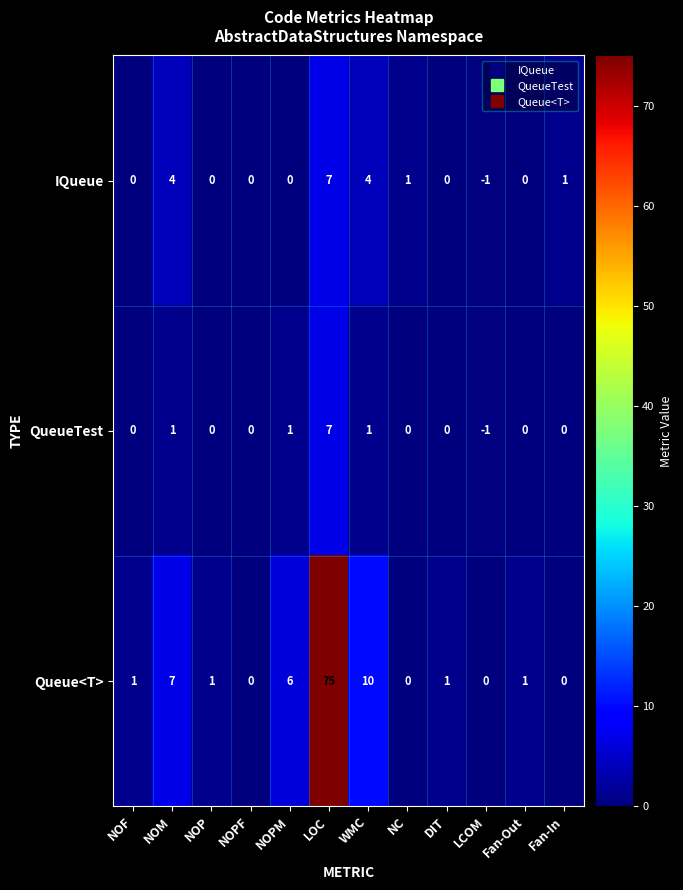

At which label is QueueTest closest to 3?

NOM